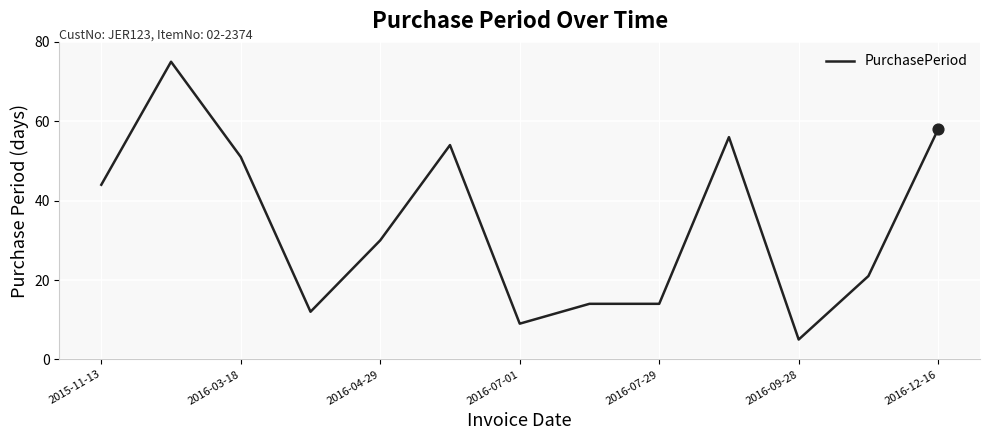

What is the difference between the maximum and minimum values?

70